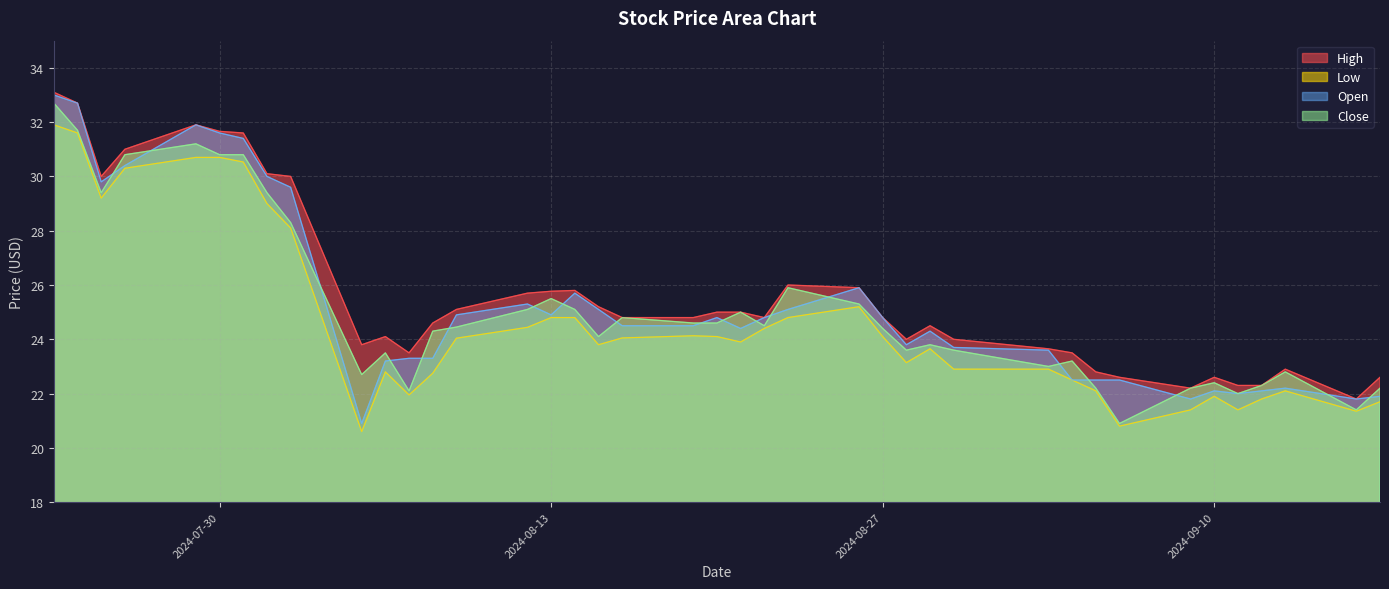

At which category is the sum across all series the highest?

2024-07-23